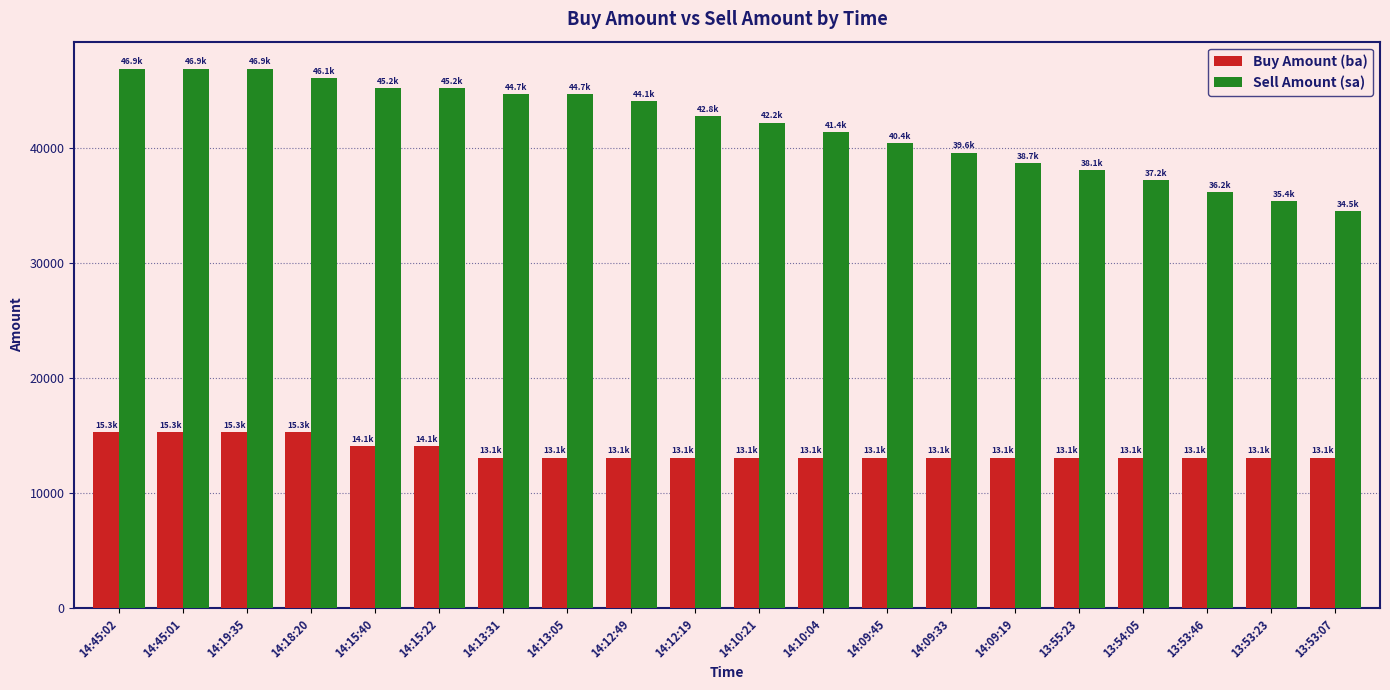

What is the maximum value shown in the chart?

46900